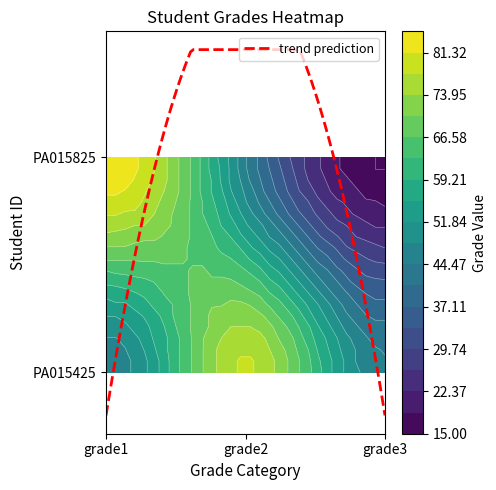

What is the total value across all series at grade2?

123